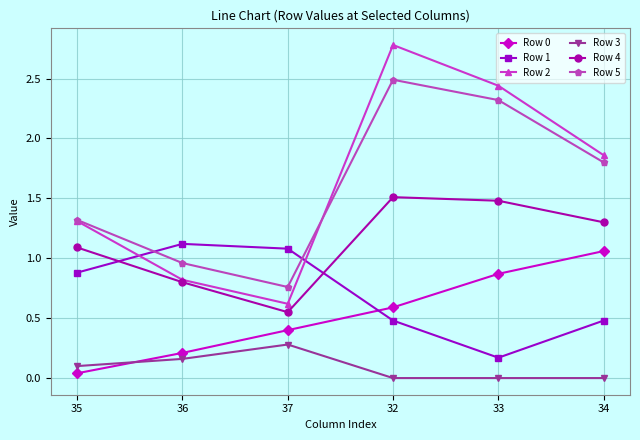

What position from the left is 33?

5